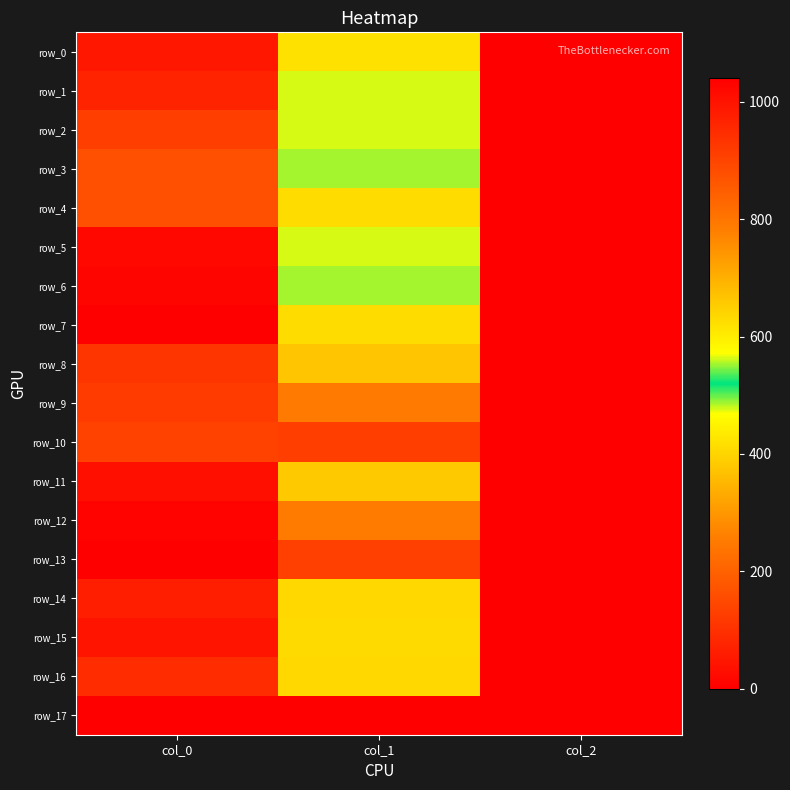

Reading right to left, transcribe all the data shown in this chart.

row_0: col_2=2.0	col_1=418.5	col_0=990.0
row_1: col_2=2.0	col_1=475.9	col_0=966.7
row_2: col_2=2.0	col_1=475.9	col_0=910.0
row_3: col_2=2.0	col_1=553.5	col_0=876.7
row_4: col_2=2.0	col_1=627.8	col_0=876.7
row_5: col_2=2.0	col_1=475.9	col_0=1020.0
row_6: col_2=2.0	col_1=553.5	col_0=1026.7
row_7: col_2=2.0	col_1=627.8	col_0=1036.7
row_8: col_2=2.0	col_1=664.9	col_0=930.0
row_9: col_2=2.0	col_1=789.8	col_0=916.7
row_10: col_2=2.0	col_1=911.2	col_0=903.3
row_11: col_2=2.0	col_1=658.1	col_0=1006.7
row_12: col_2=2.0	col_1=786.4	col_0=1030.0
row_13: col_2=2.0	col_1=907.9	col_0=1040.0
row_14: col_2=2.0	col_1=405.0	col_0=976.7
row_15: col_2=2.0	col_1=408.4	col_0=996.7
row_16: col_2=2.0	col_1=405.0	col_0=946.7
row_17: col_2=0.0	col_1=0.0	col_0=0.0